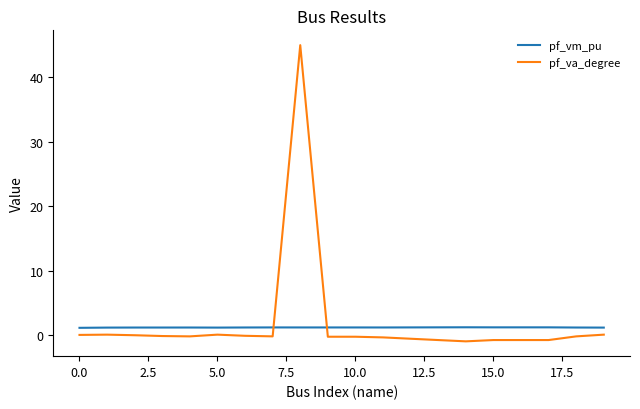

True or false: pf_vm_pu and pf_va_degree cross at least once.

True